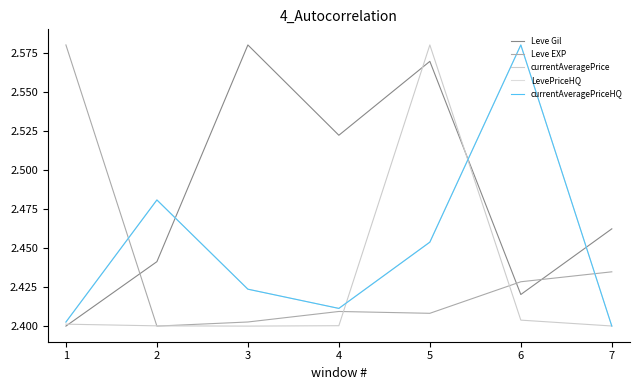

Does the chart display data point markers on the line(s)?

No